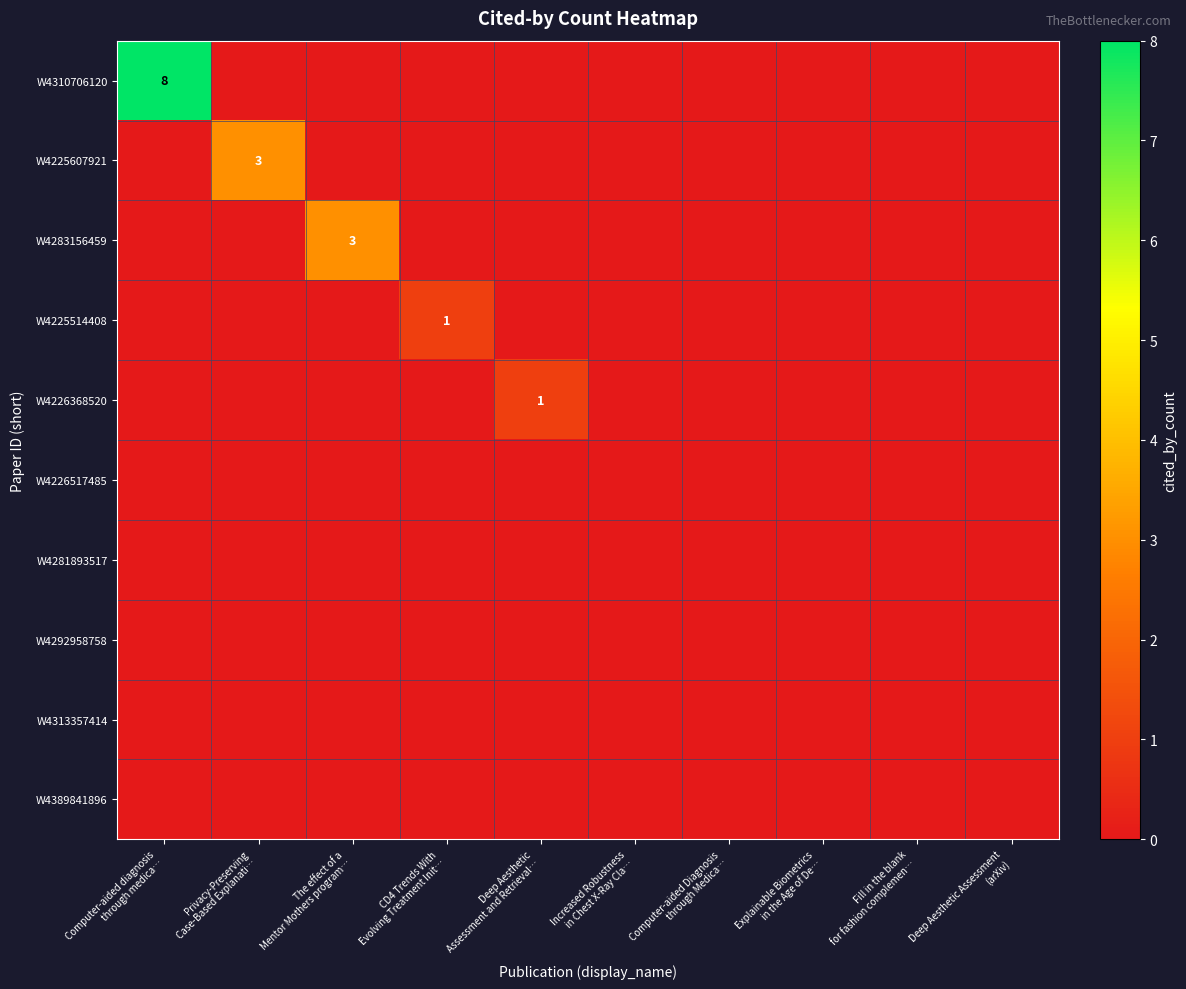

What is the total value across all series at The effect of a
Mentor Mothers program…?

3